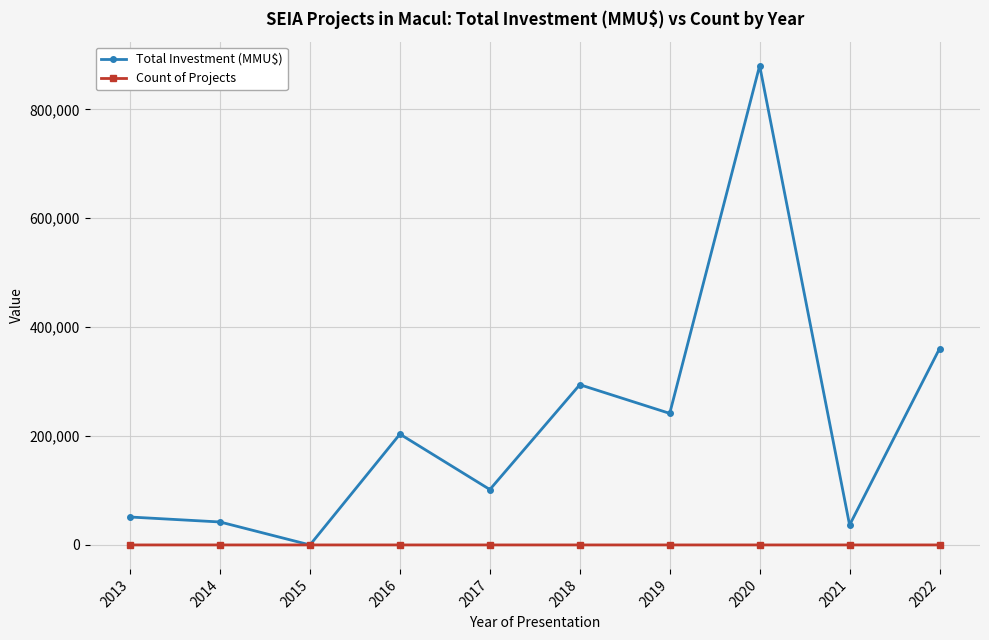

The value of Count of Projects at 2015 is 0. True or false?

True